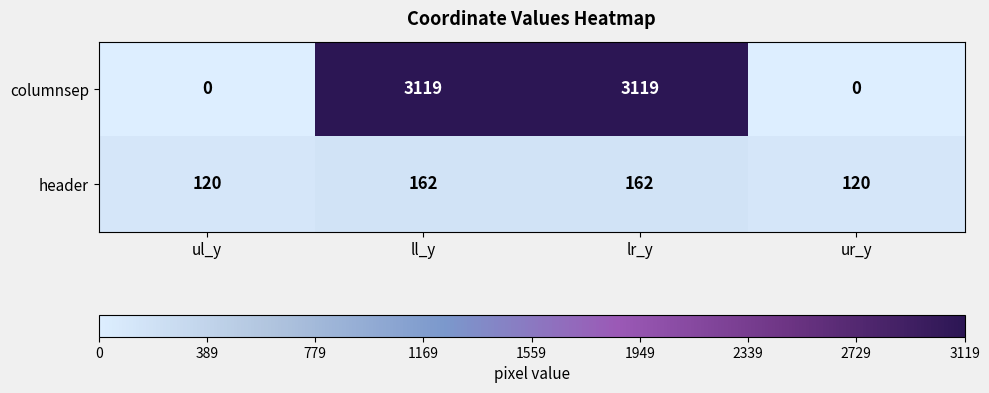

Reading left to right, extract all data points from this chart.

columnsep: 0	3119	3119	0
header: 120	162	162	120